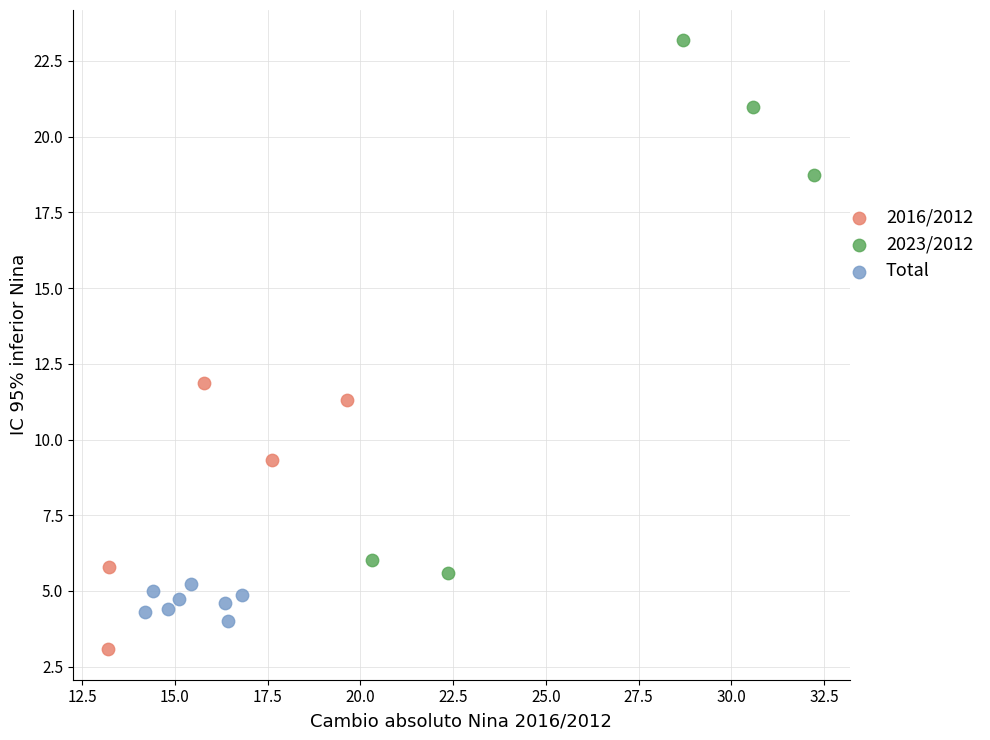

Which series has the largest Y range (max minus min)?

2023/2012